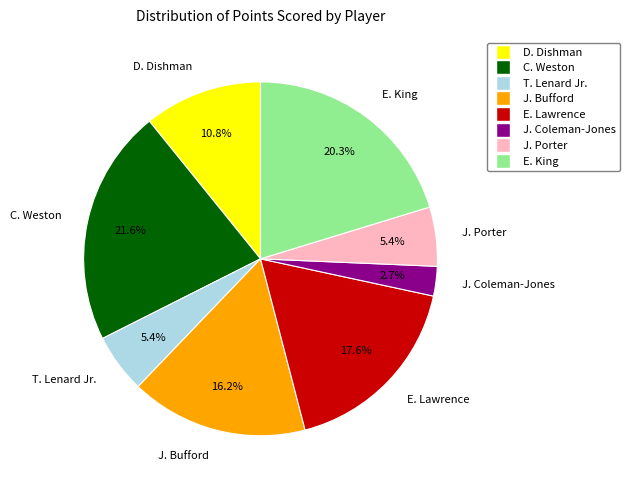

The T. Lenard Jr. slice represents 11% of the pie. True or false?

False